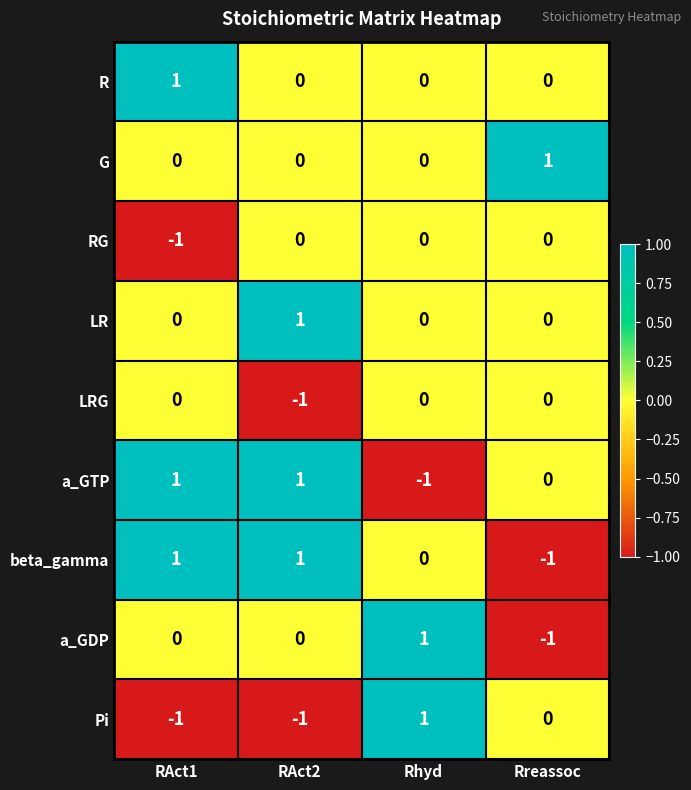

How many categories are shown in the chart?

4